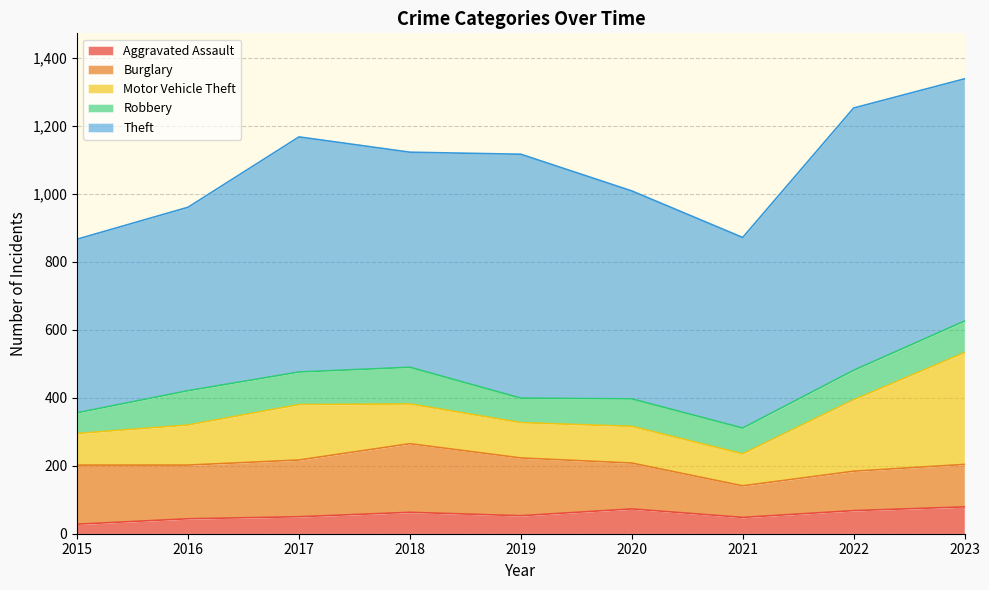

What is the sum of the Theft values at 2023 and 2017?

1405